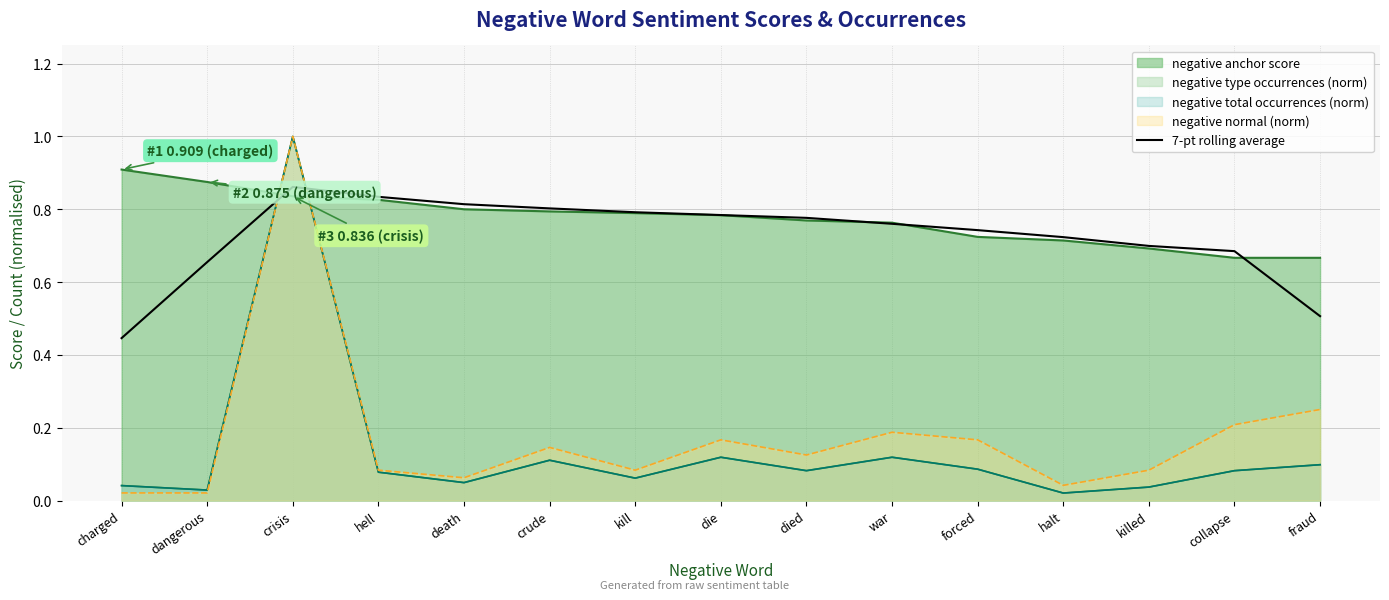

Is it true that the value at forced is 0.4?

False